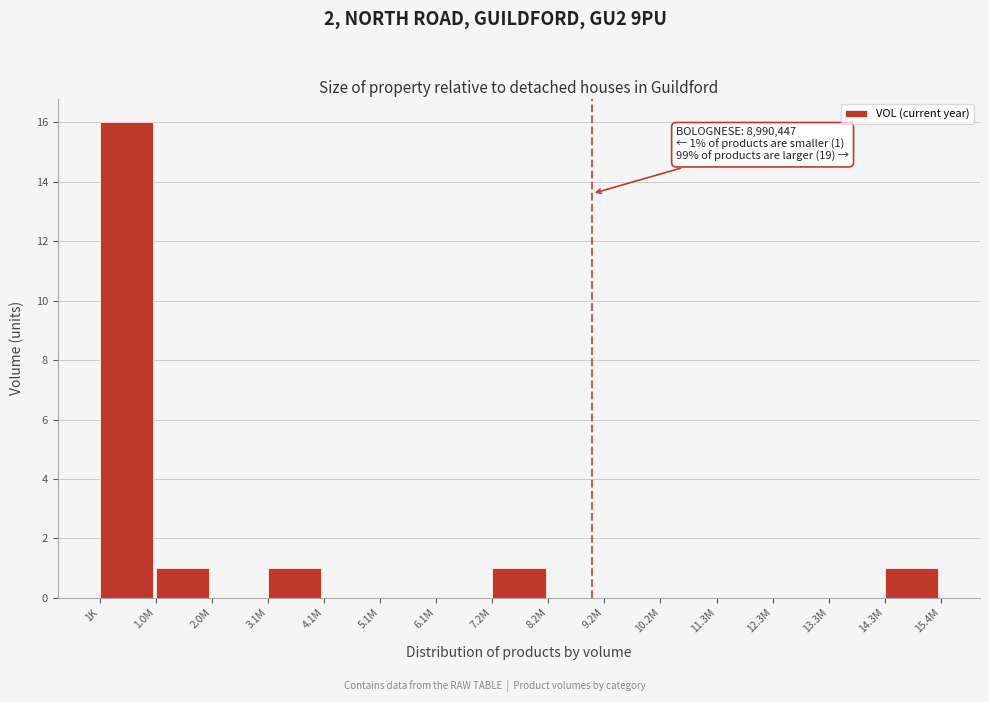

Reading left to right, transcribe all the data shown in this chart.

1K=16	1.0M=1	2.0M=0	3.1M=1	4.1M=0	5.1M=0	6.1M=0	7.2M=1	8.2M=0	9.2M=0	10.2M=0	11.3M=0	12.3M=0	13.3M=0	14.3M=1